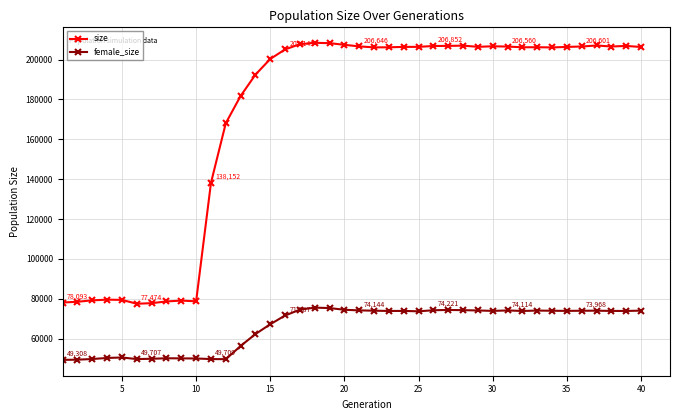

What is the difference between the maximum and second lowest values in the size series?

130688